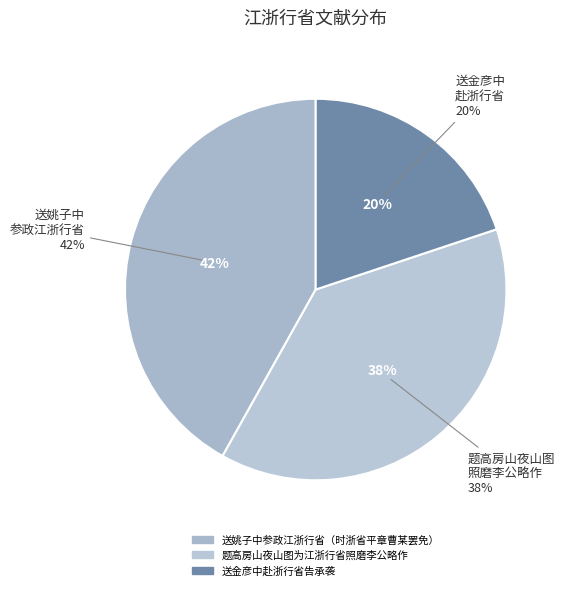

The 送姚子中参政江浙行省（时浙省平章曹某罢免） slice represents 29% of the pie. True or false?

False